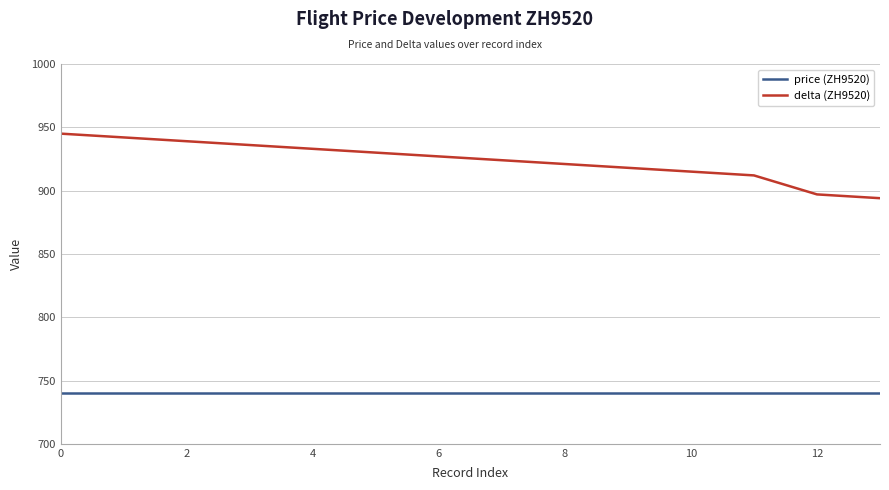

True or false: delta (ZH9520) and price (ZH9520) intersect in this chart.

False